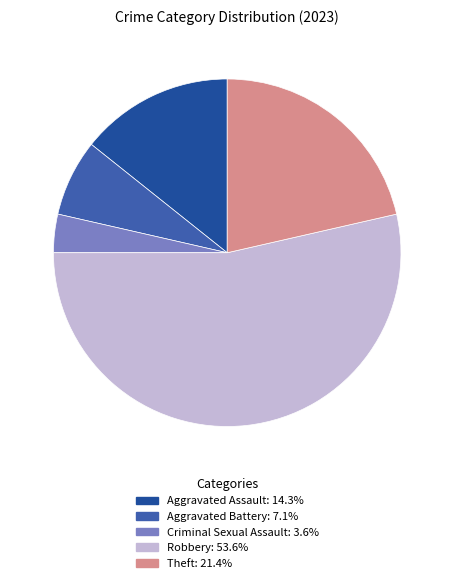

Rank the categories by value from lowest to highest.

Criminal Sexual Assault, Aggravated Battery, Aggravated Assault, Theft, Robbery